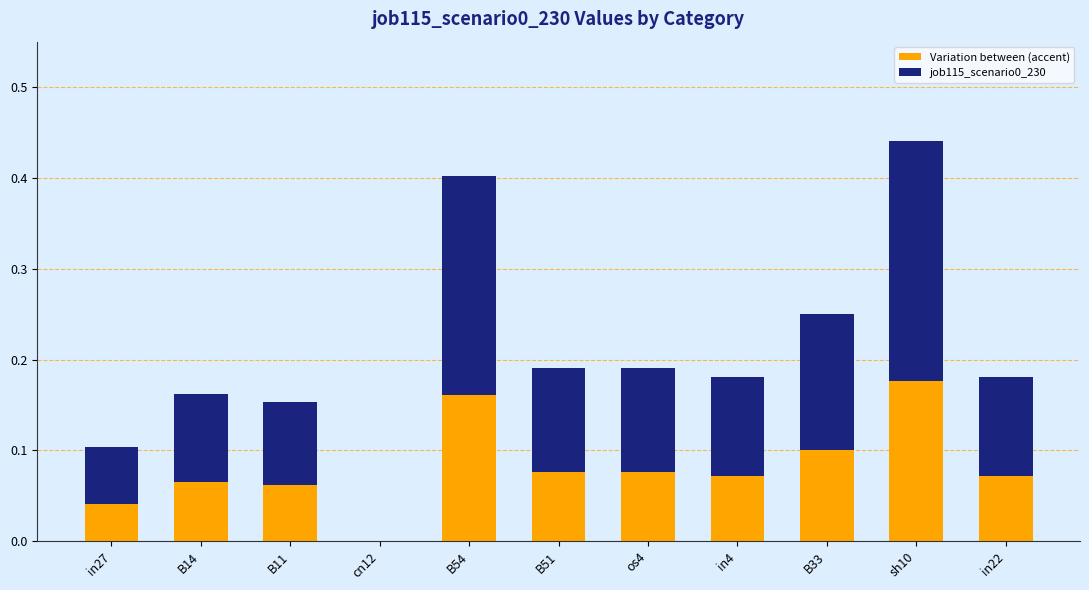

Is it true that Variation between (accent) equals 0.0 at os4?

False